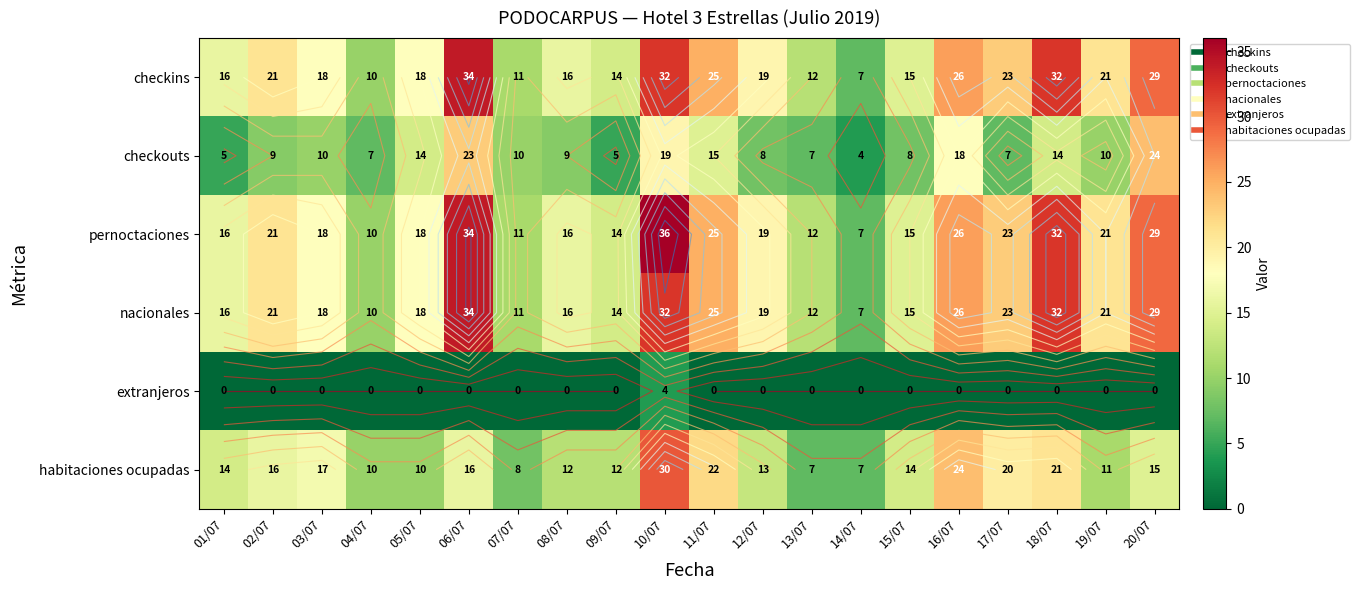

What is the difference between the highest and lowest values at 13/07?

12